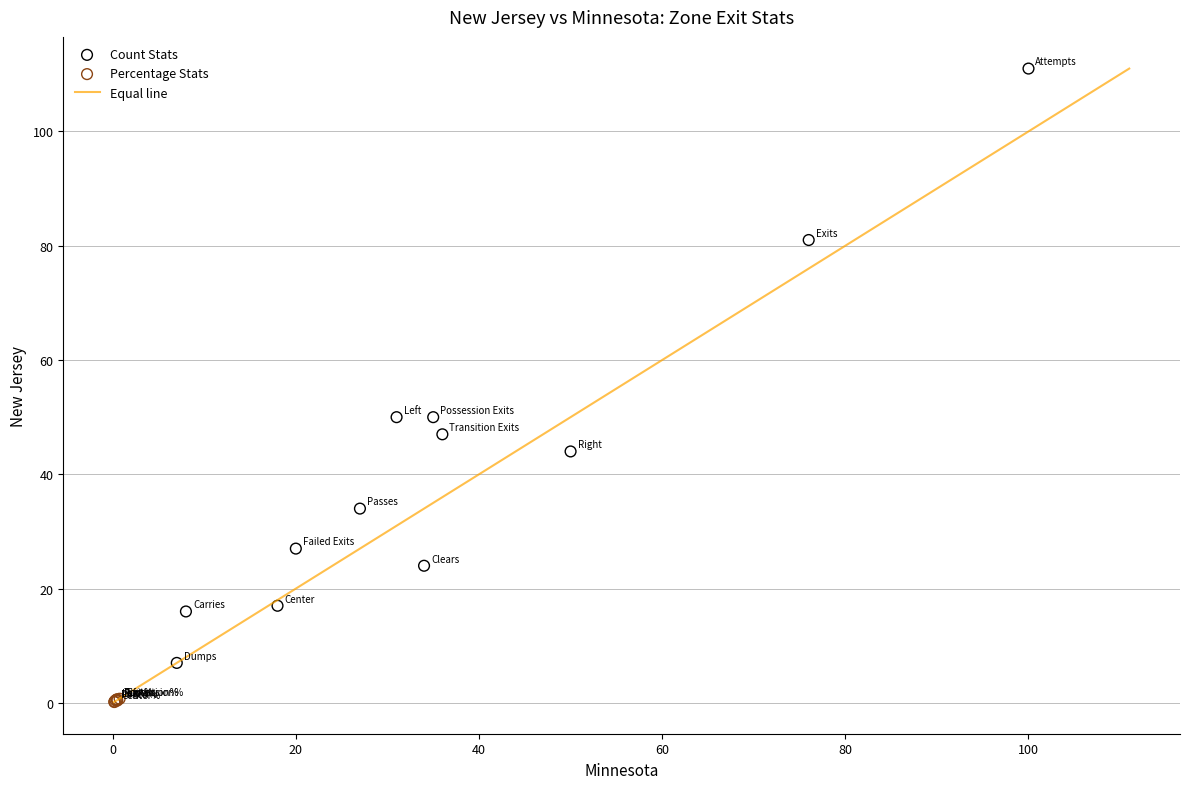

Which series reaches the maximum Y coordinate?

Count Stats